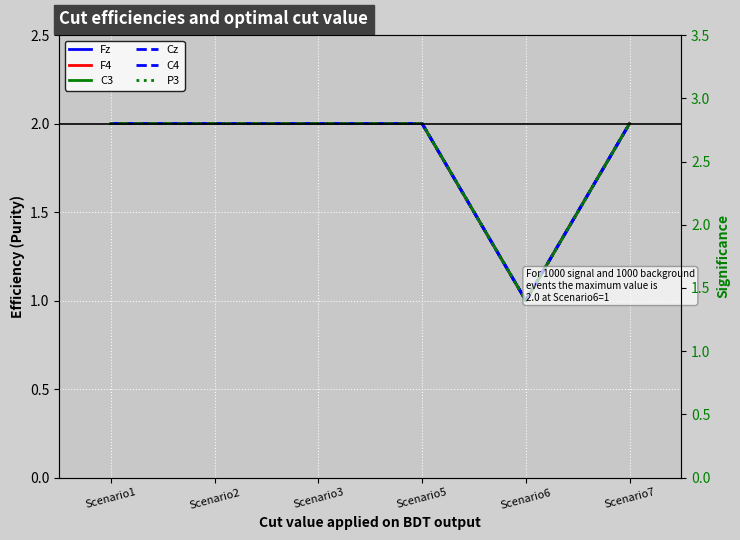

True or false: F4 and Fz intersect in this chart.

False